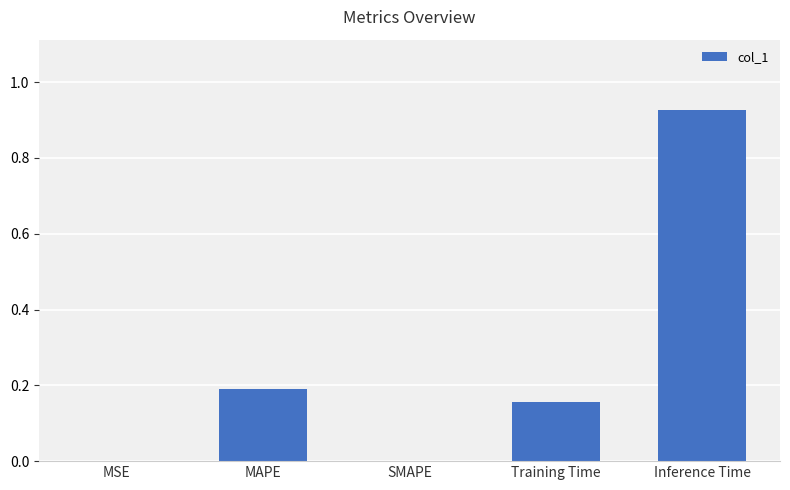

Between MSE and Training Time, which is larger?

Training Time